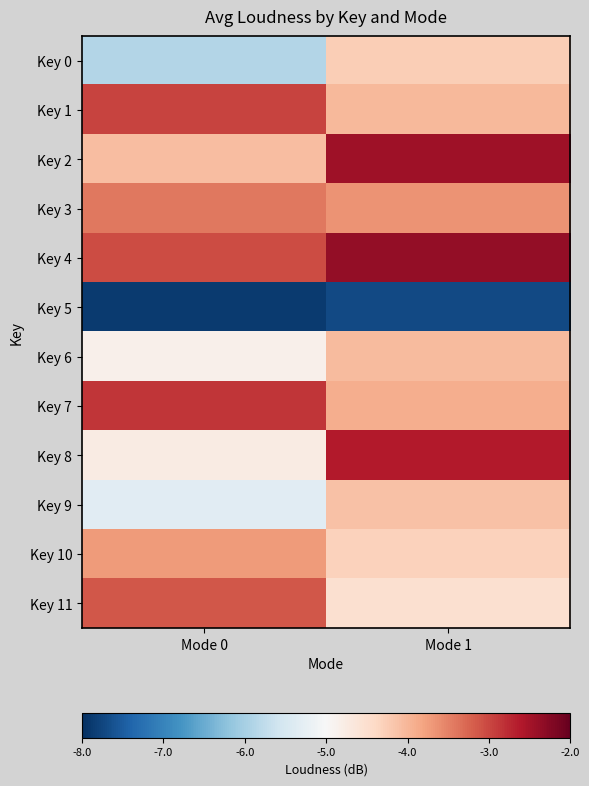

Between Mode 0 and Mode 1, which series saw the biggest shift?

Key 8